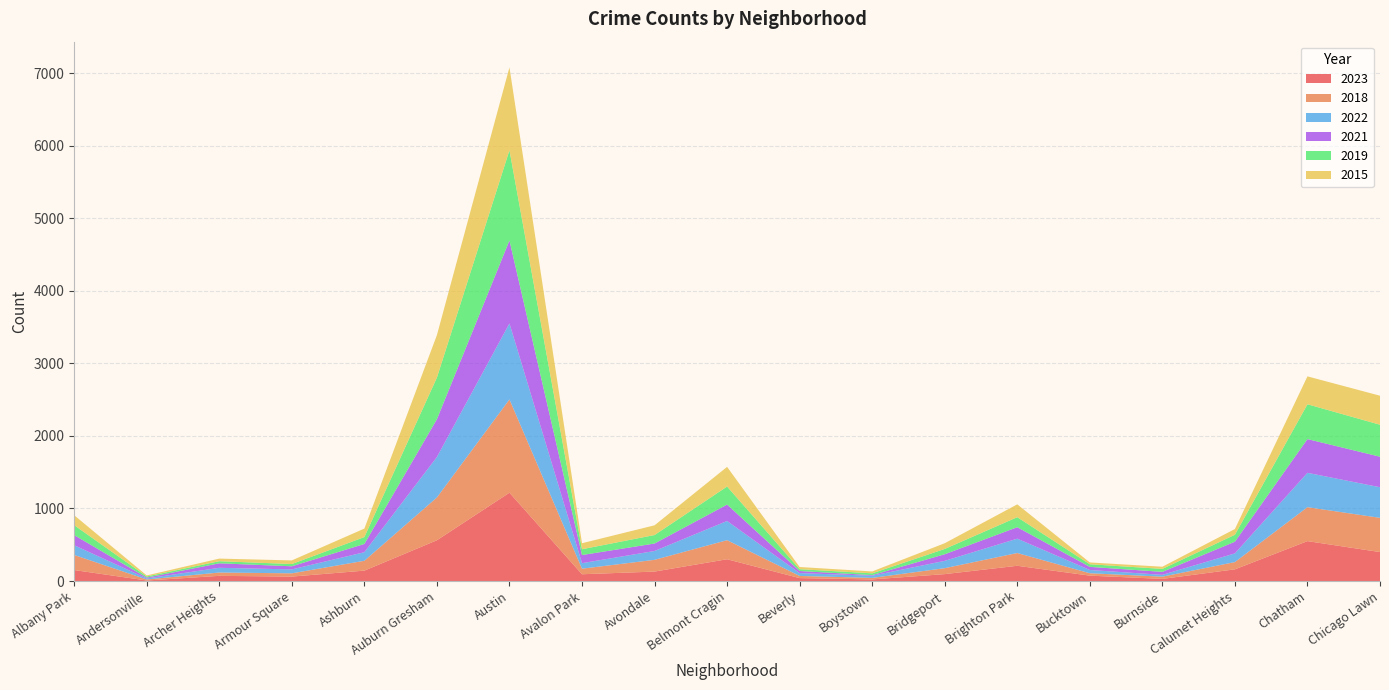

Reading left to right, list all the values displayed in this chart.

2023: 151	7	71	61	143	562	1218	93	130	300	40	22	95	210	74	29	161	550	399
2018: 208	14	46	45	136	590	1286	77	162	263	30	21	82	176	33	31	100	468	472
2022: 134	14	65	54	118	558	1048	76	122	265	39	30	101	198	45	25	120	474	422
2021: 140	12	62	43	114	521	1144	112	103	226	29	8	91	158	43	41	161	465	421
2019: 137	16	29	31	95	574	1244	80	117	249	25	25	73	138	36	41	96	480	441
2015: 137	14	36	50	117	586	1143	83	134	271	30	26	79	177	25	30	79	385	400